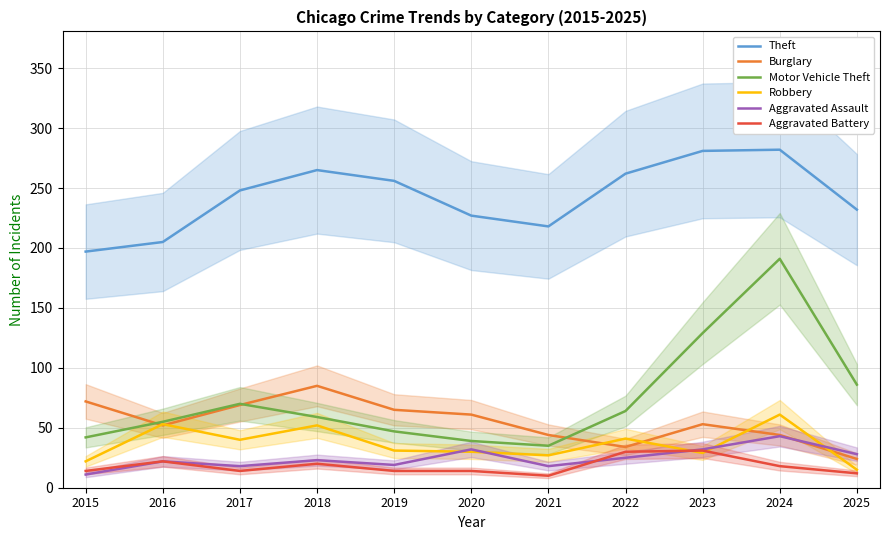

Which series has the largest total across all categories?

Theft